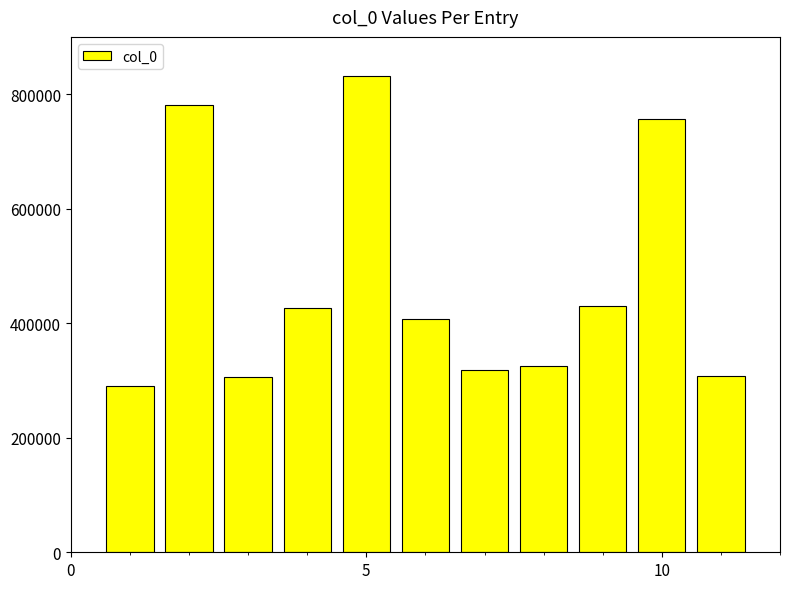

What is the minimum value shown in the chart?

291118